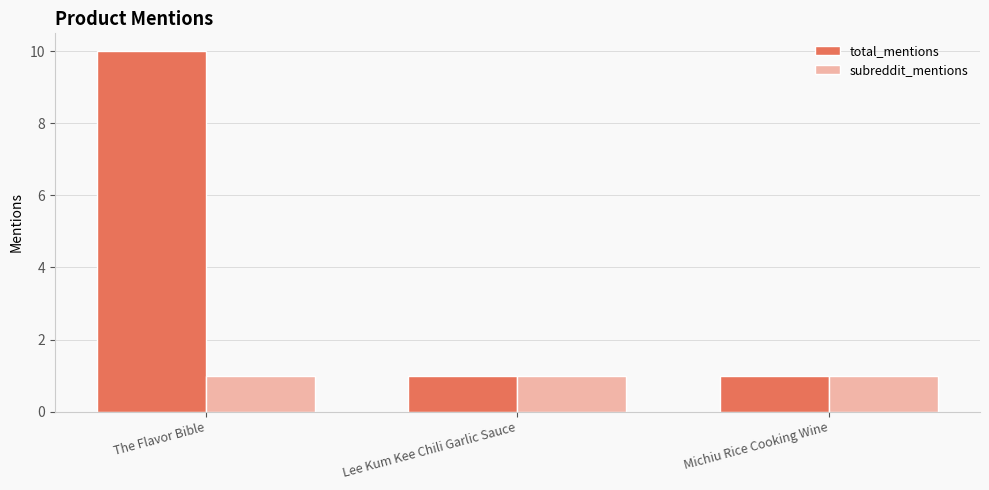

List the series in order of their overall mean, highest first.

total_mentions, subreddit_mentions